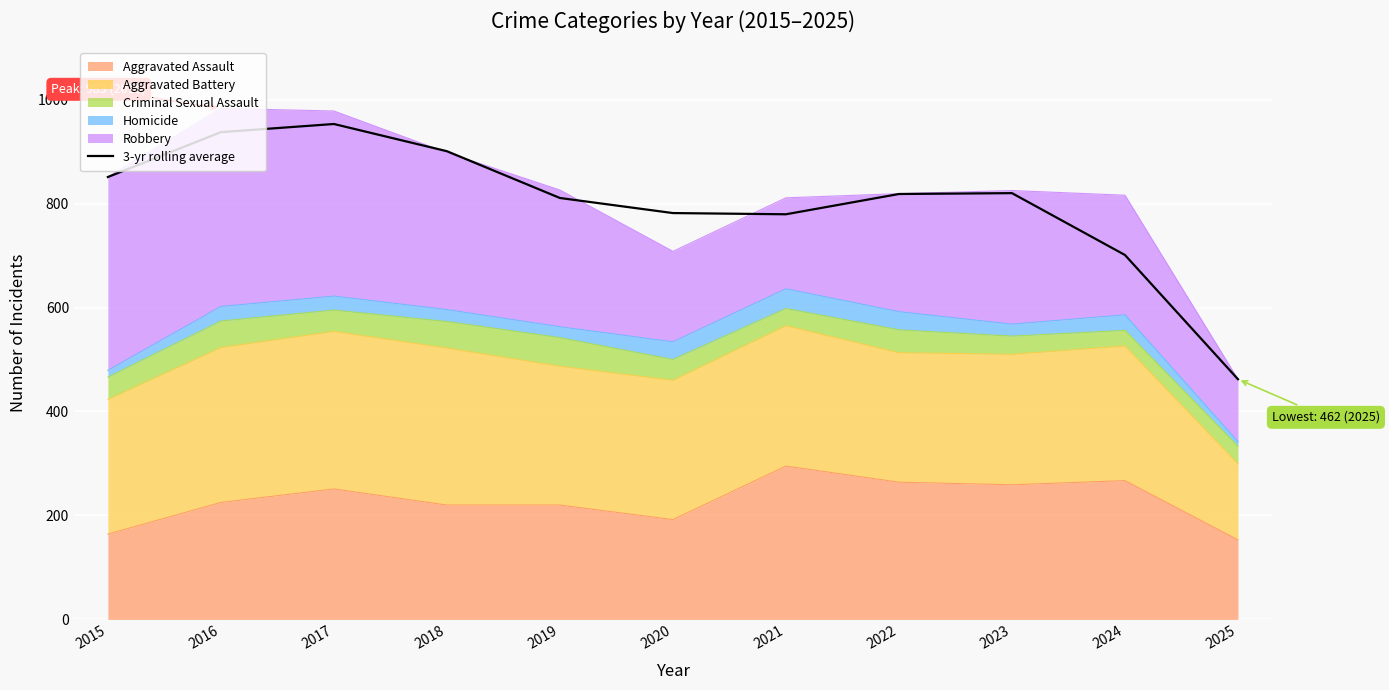

What is the sum of all values?

8815.0